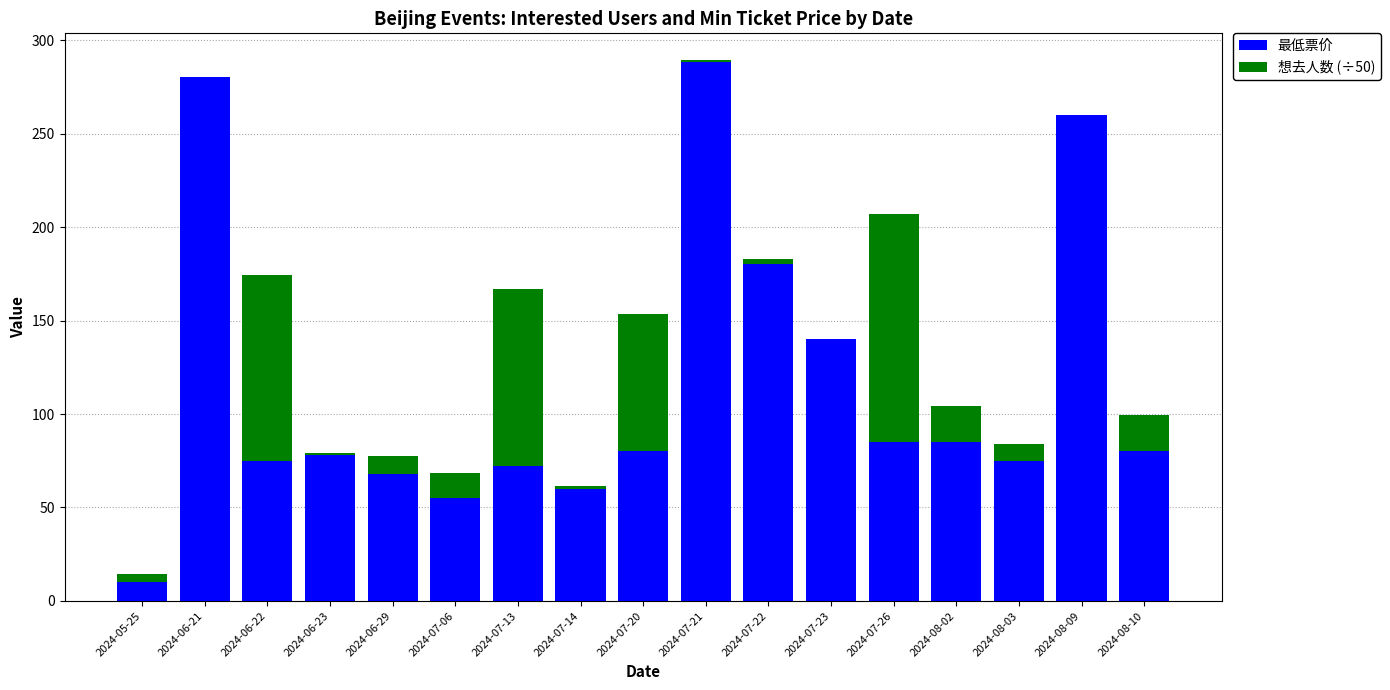

What is the highest value of the 最低票价 series?

288.0